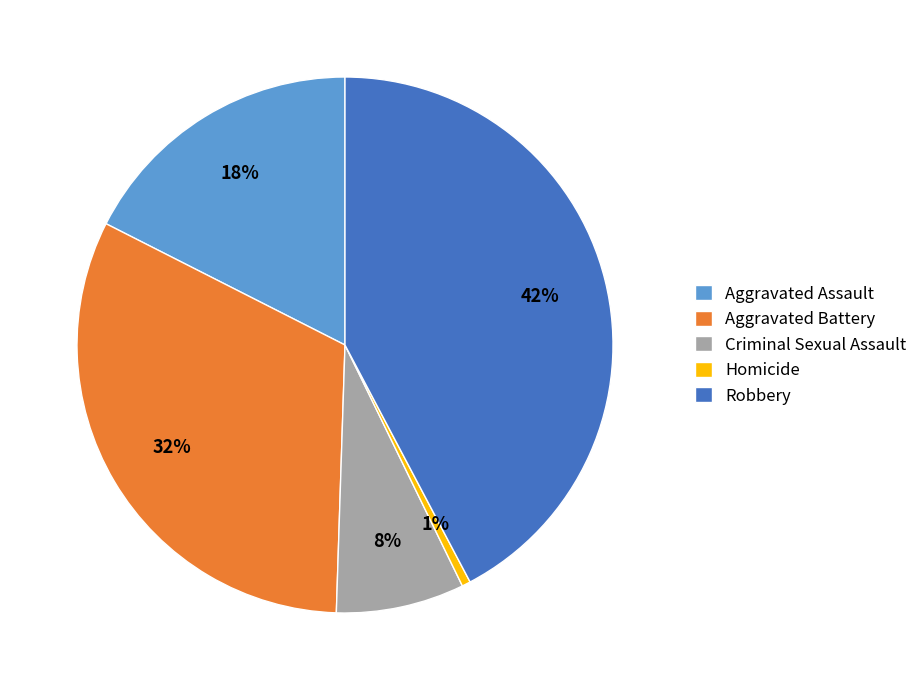

To the nearest percent, what is the difference between the Aggravated Battery and Robbery slice percentages?

10%